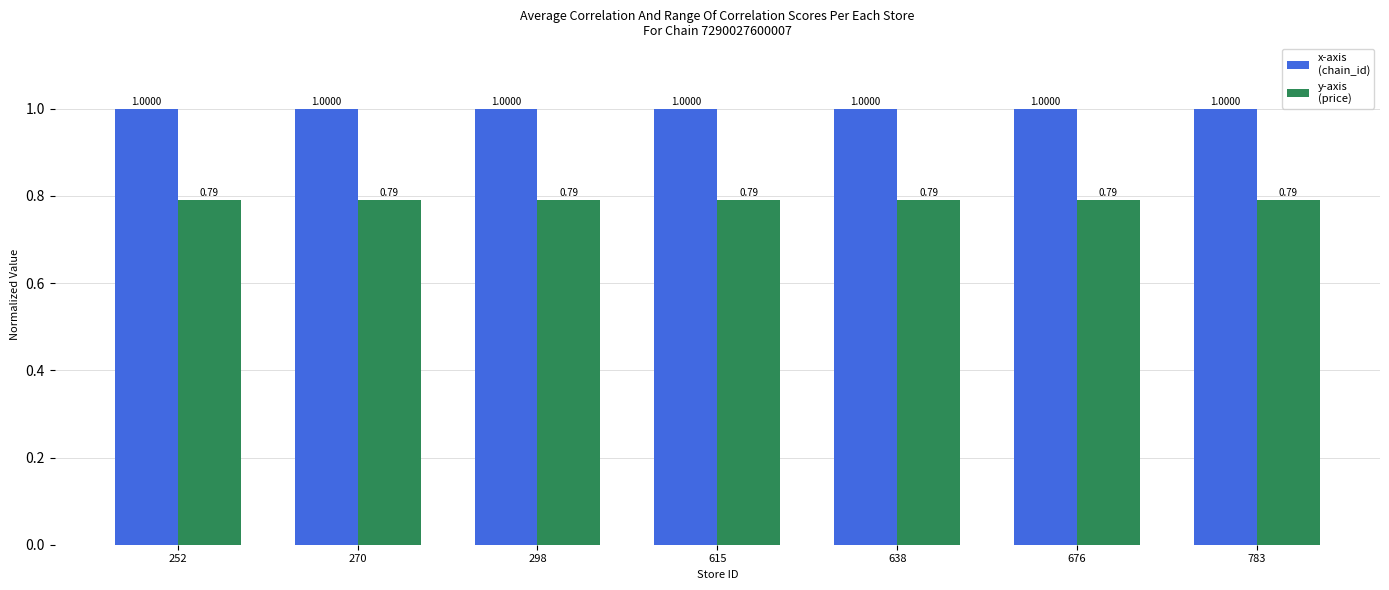

What is the total value across all series at 615?

1.8